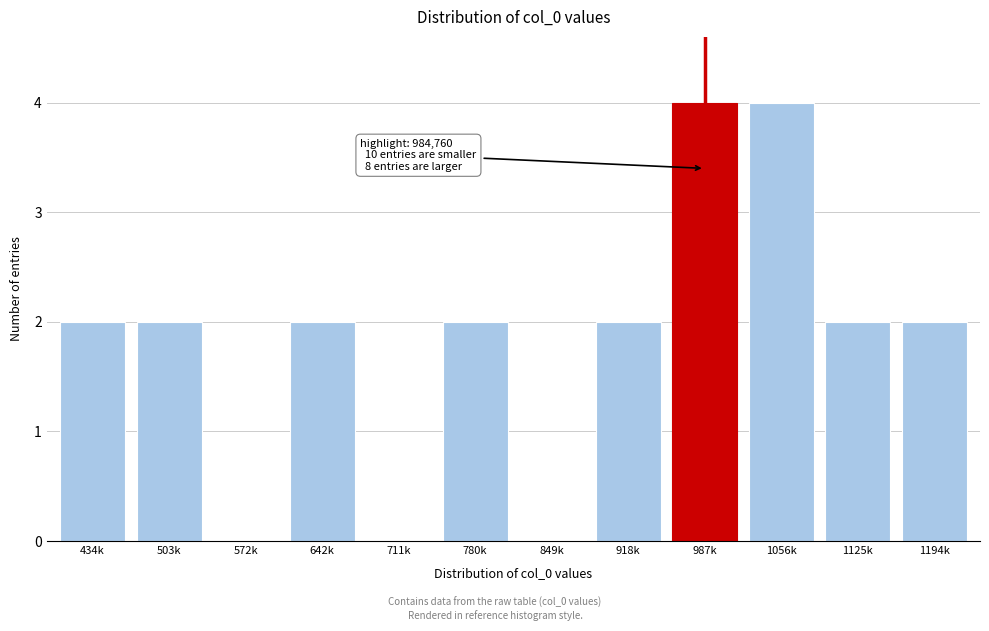

Reading left to right, extract all data points from this chart.

434k=2	503k=2	572k=0	642k=2	711k=0	780k=2	849k=0	918k=2	987k=4	1056k=4	1125k=2	1194k=2